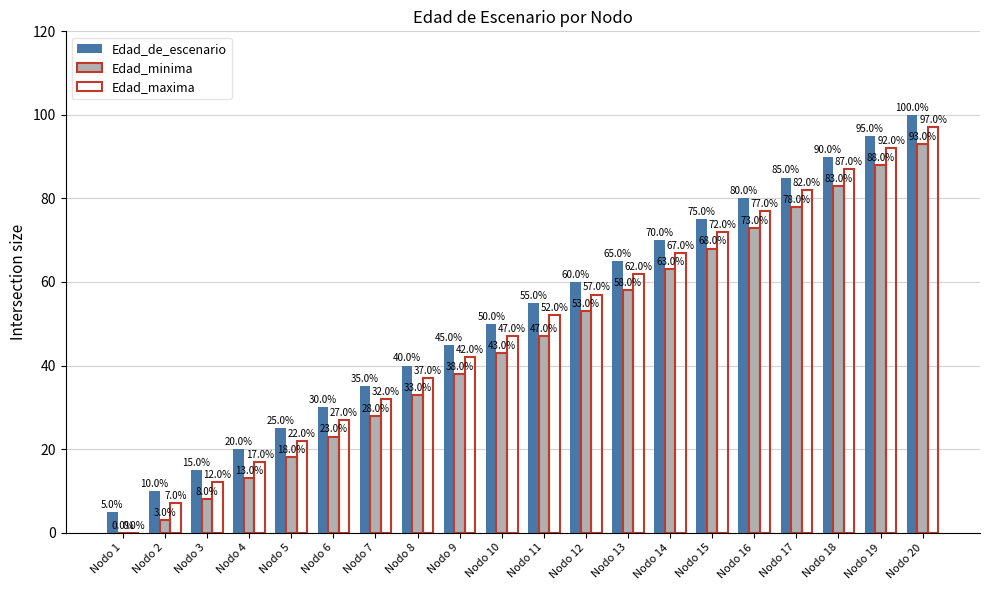

At Nodo 20, list the series in order from smallest to largest.

Edad_minima, Edad_maxima, Edad_de_escenario